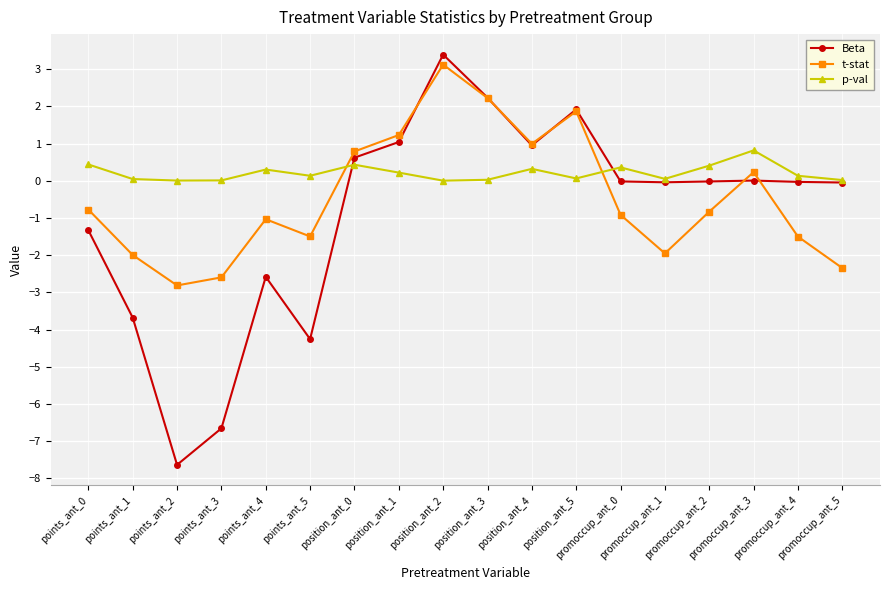

Which series has the widest spread of values?

Beta